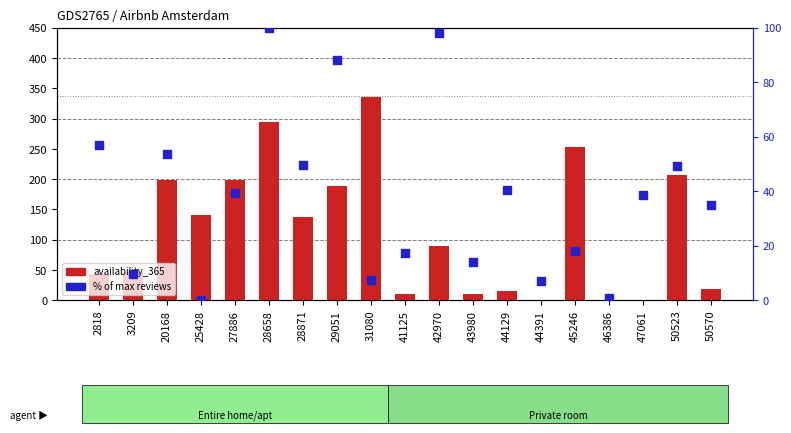

What are all the series names shown in the legend?

availability_365, % of max reviews